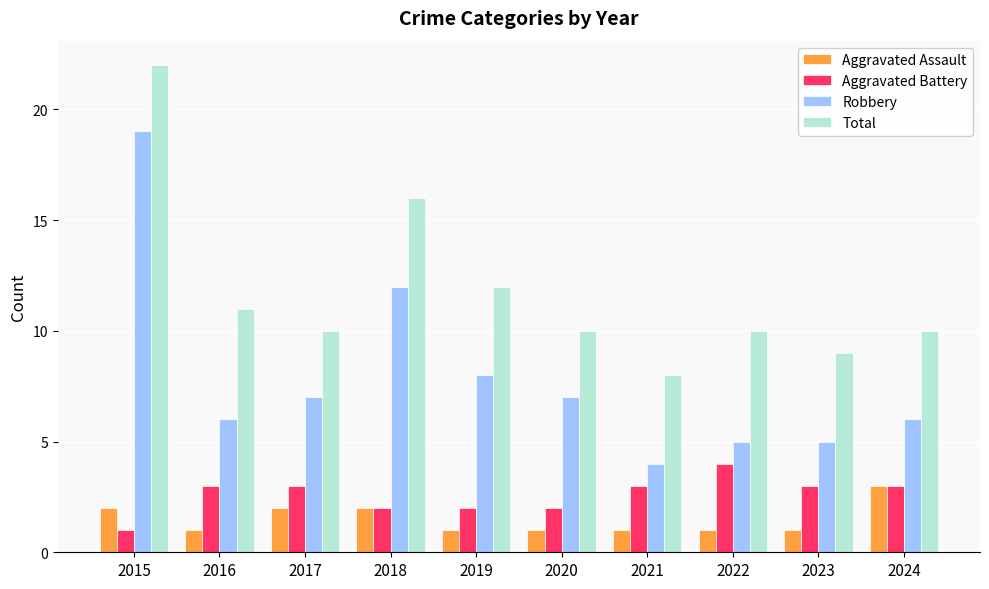

Which series has the largest total across all categories?

Total